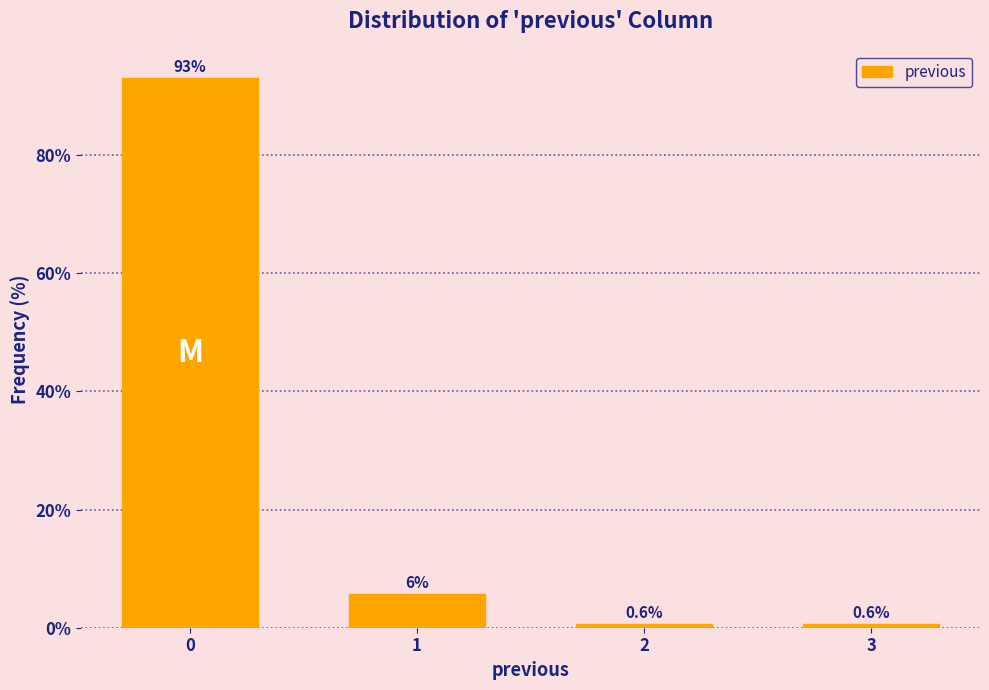

What is the value of the 4th bar from the left?

0.6